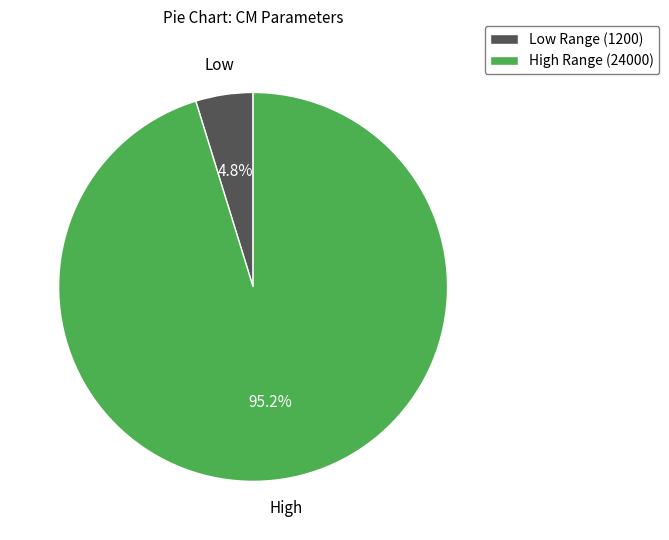

Which has a higher value, Low Range (1200) or High Range (24000)?

High Range (24000)